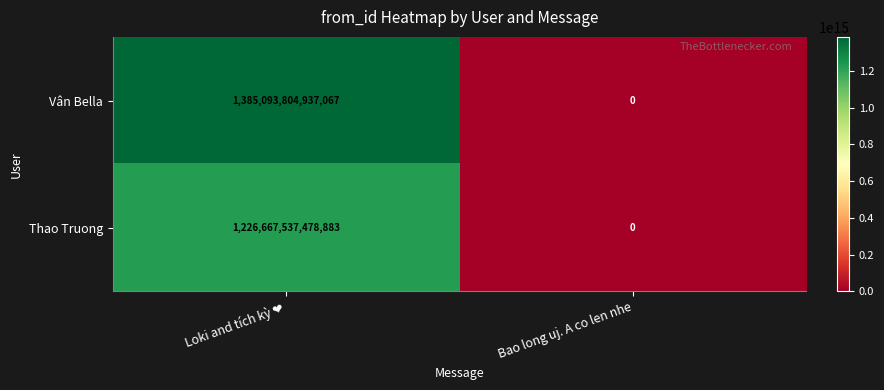

Is it true that Vân Bella equals 908867457218295 at Bao long uj. A co len nhe?

False